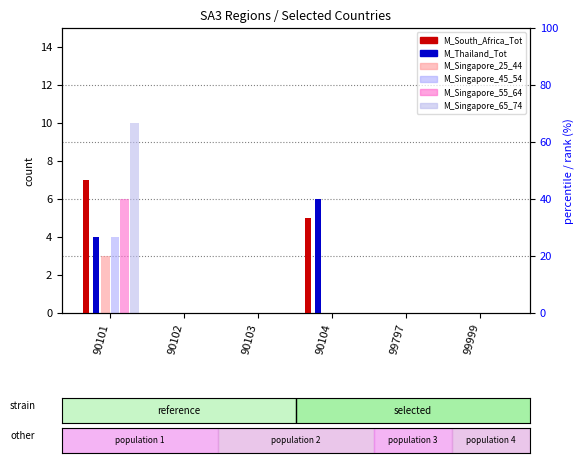

How many data points in M_Singapore_45_54 are above 0?

1